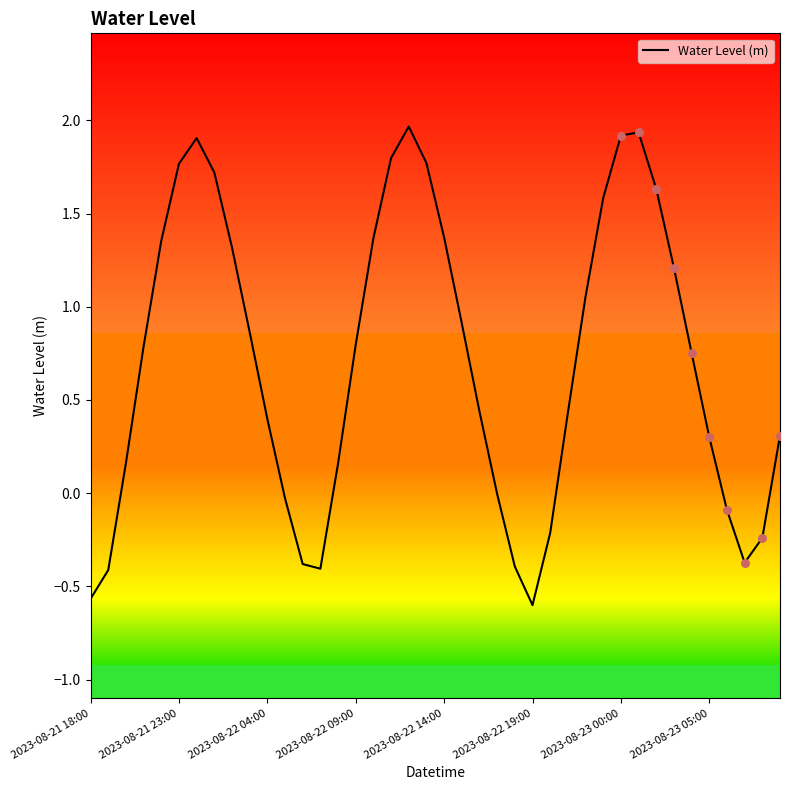

What is the maximum value shown in the chart?

2.0